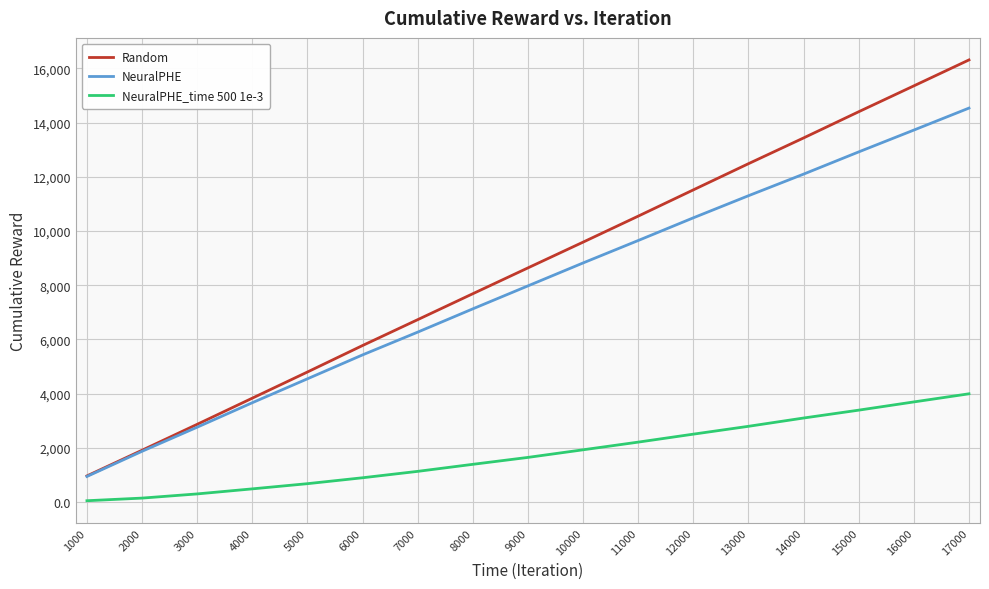

Between 2000 and 6000, which series saw the biggest shift?

Random